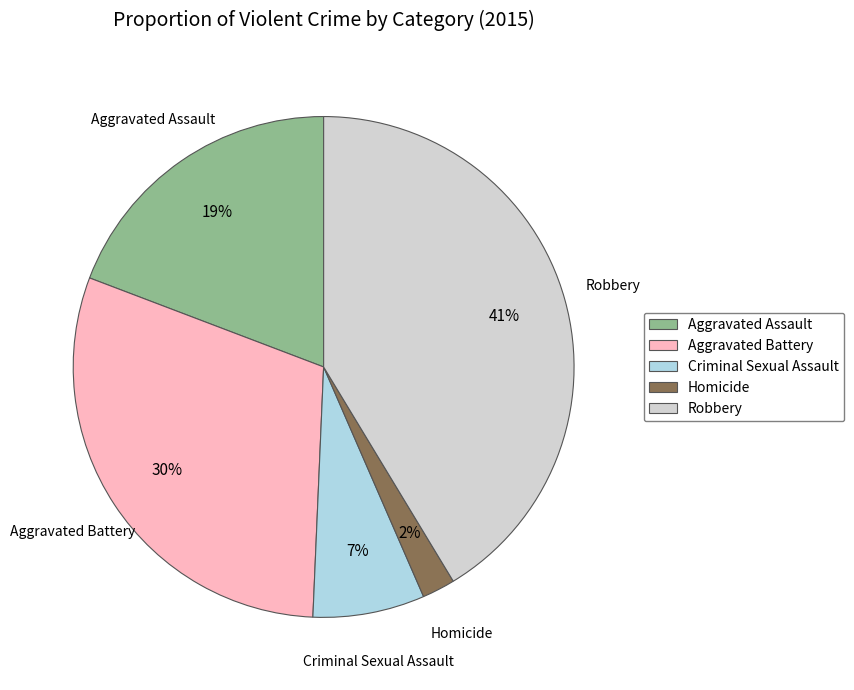

Combined, do Aggravated Battery and Robbery account for over 50%?

Yes